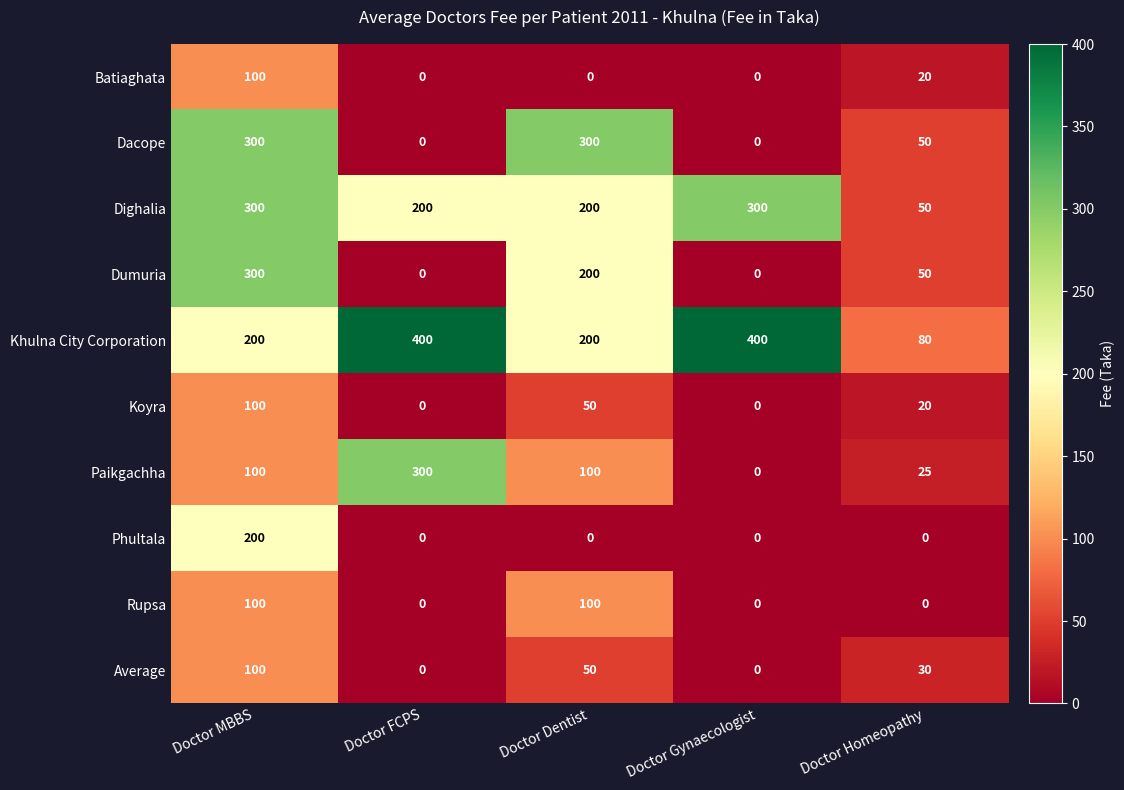

What is the highest value of the Average series?

100